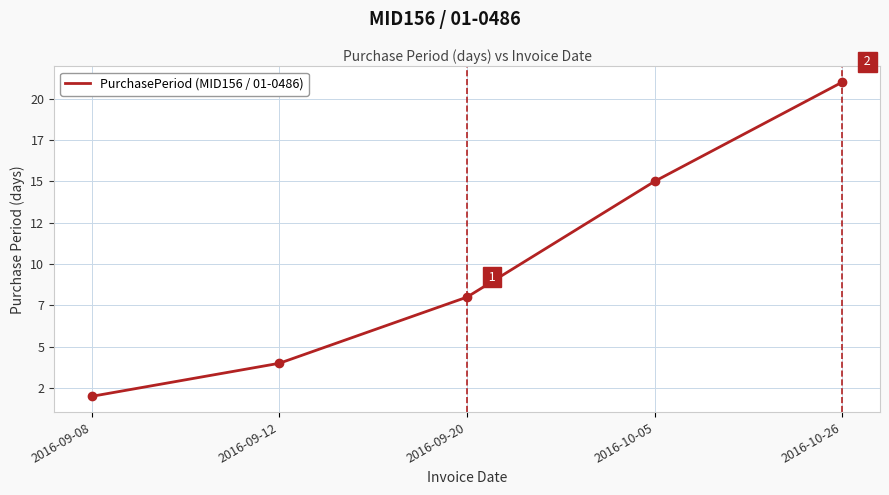

Does the chart display data point markers on the line(s)?

No